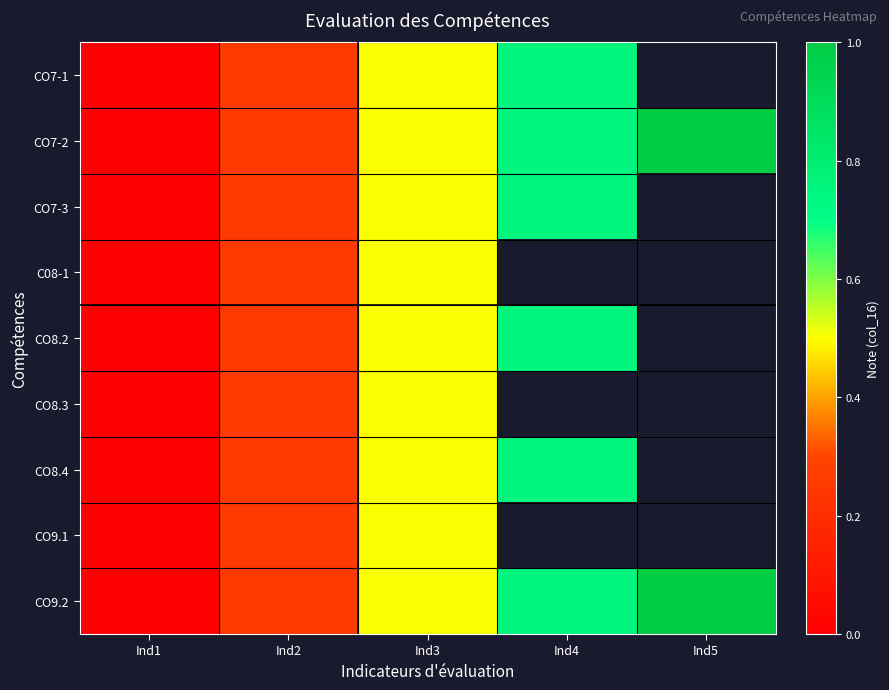

Count the number of categories in the chart.

5